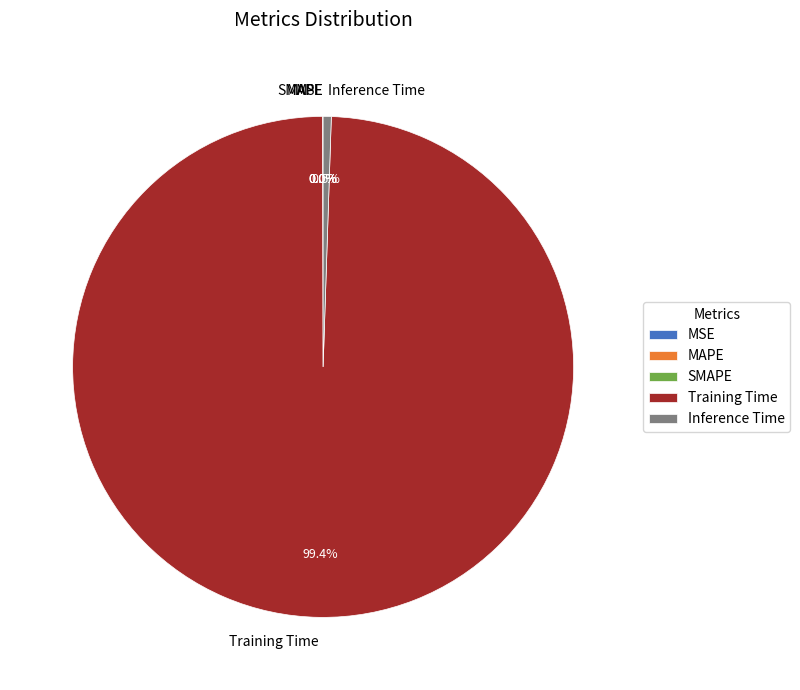

Which category has the biggest portion of the pie?

Training Time